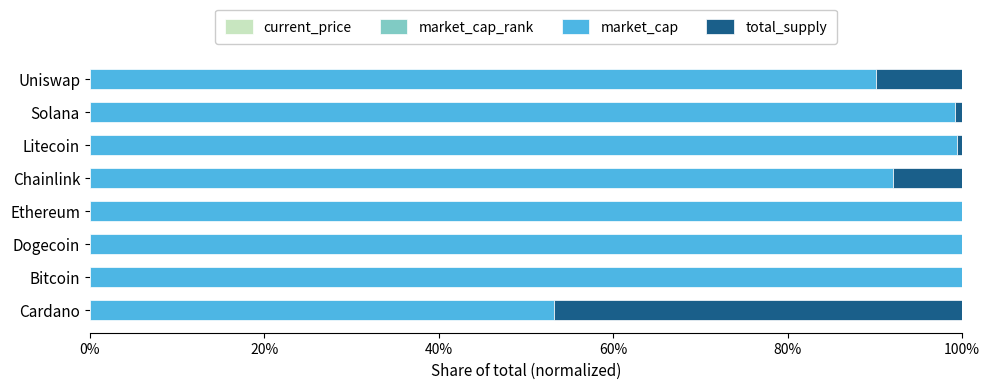

Reading left to right, list all the values displayed in this chart.

current_price: 0.6	0.6	0.6	0.6	0.6	0.6	0.6	0.6
market_cap_rank: 0.6	0.6	0.6	0.6	0.6	0.6	0.6	0.6
market_cap: 0.5	1.0	1.0	1.0	0.9	1.0	1.0	0.9
total_supply: 0.5	0.0	0.0	0.0	0.1	0.0	0.0	0.1